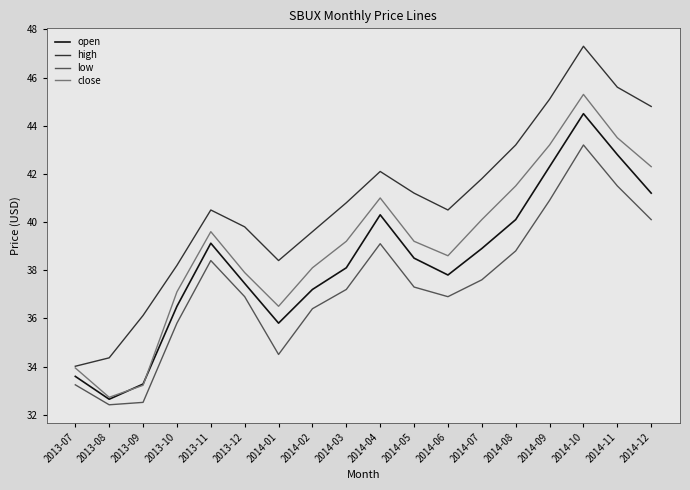

Which series has the largest total across all categories?

high